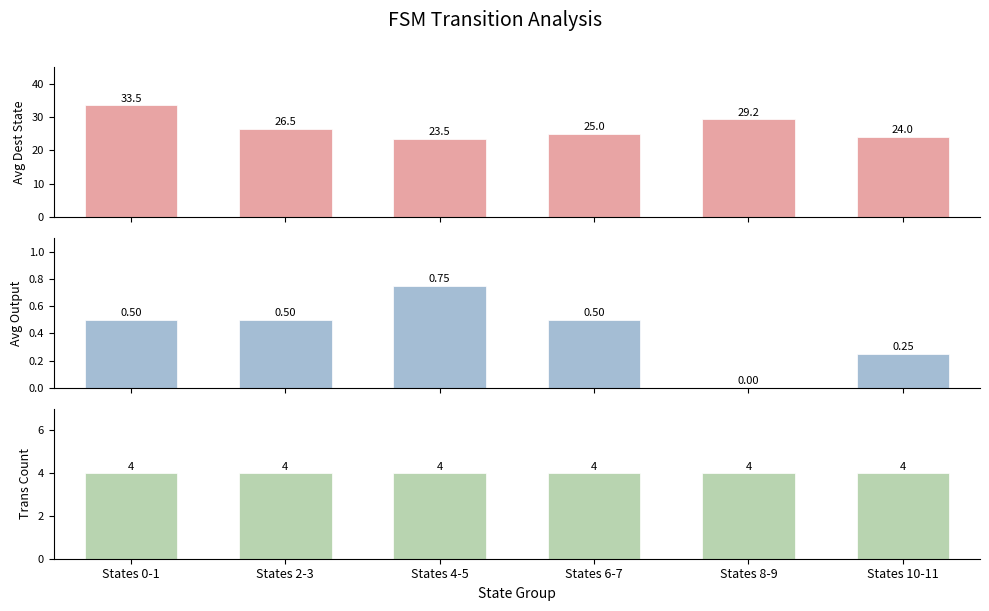

What is the label of the 1st bar from the left?

States 0-1